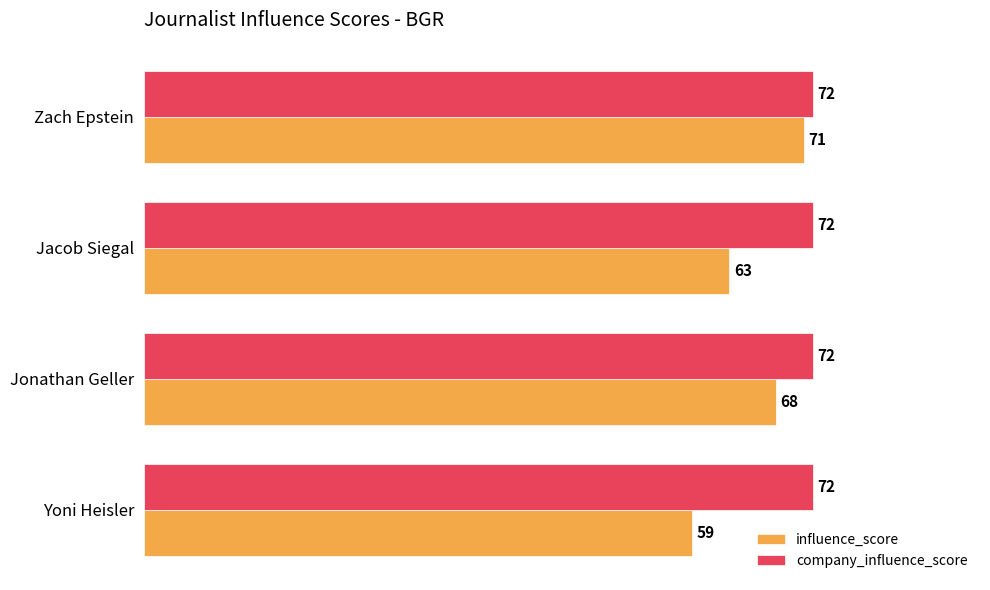

How many influence_score values are between 63 and 71?

3